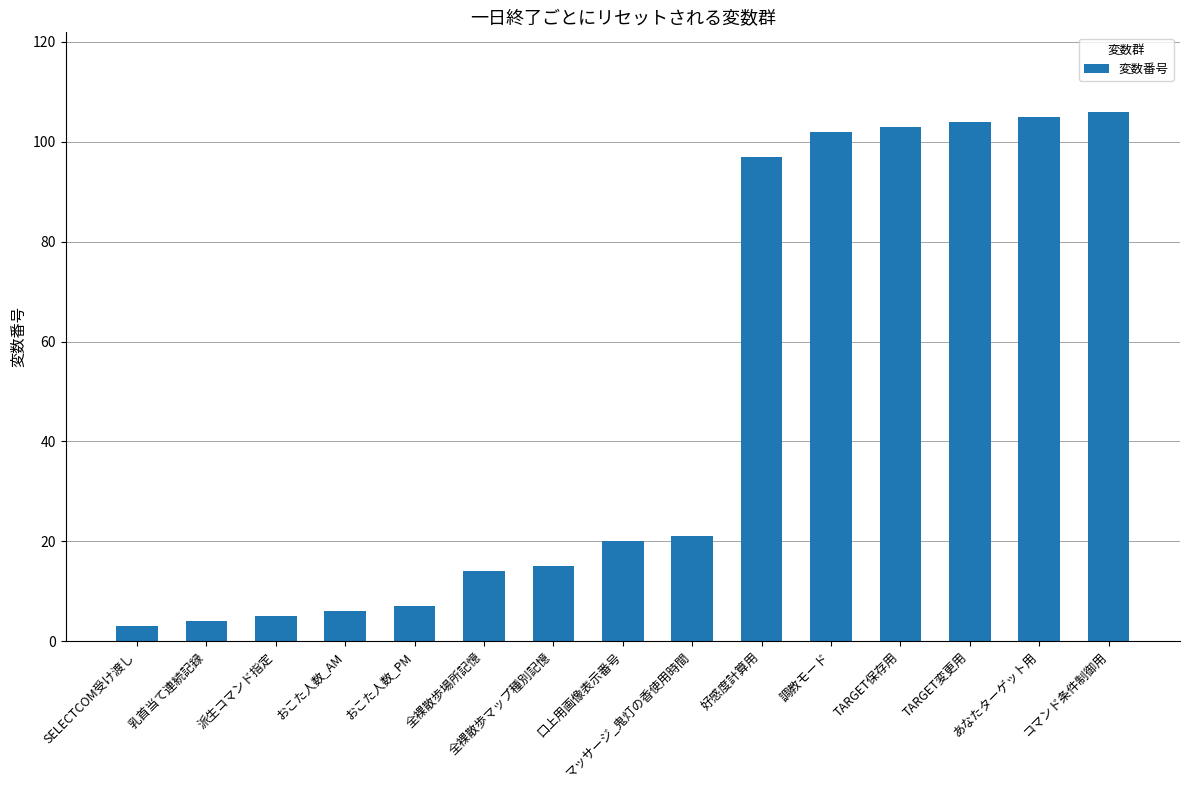

At which category does the chart reach its peak across all series?

コマンド条件制御用